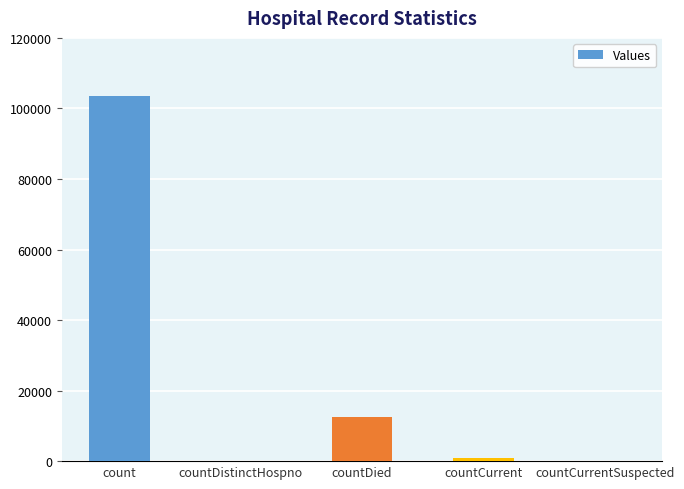

Count the number of data series in this chart.

1